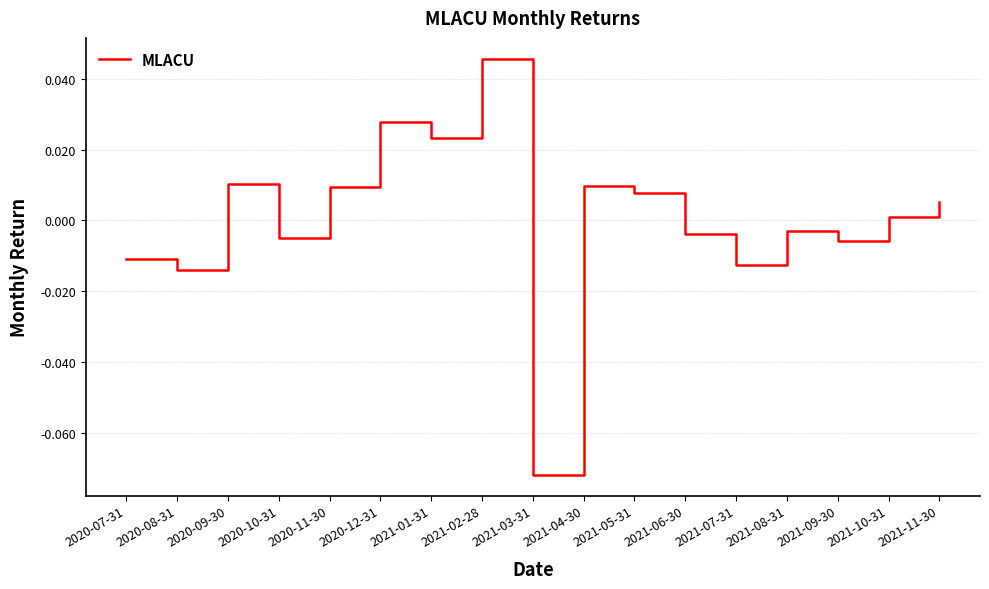

At which category does the data reach its first local peak?

2020-09-30